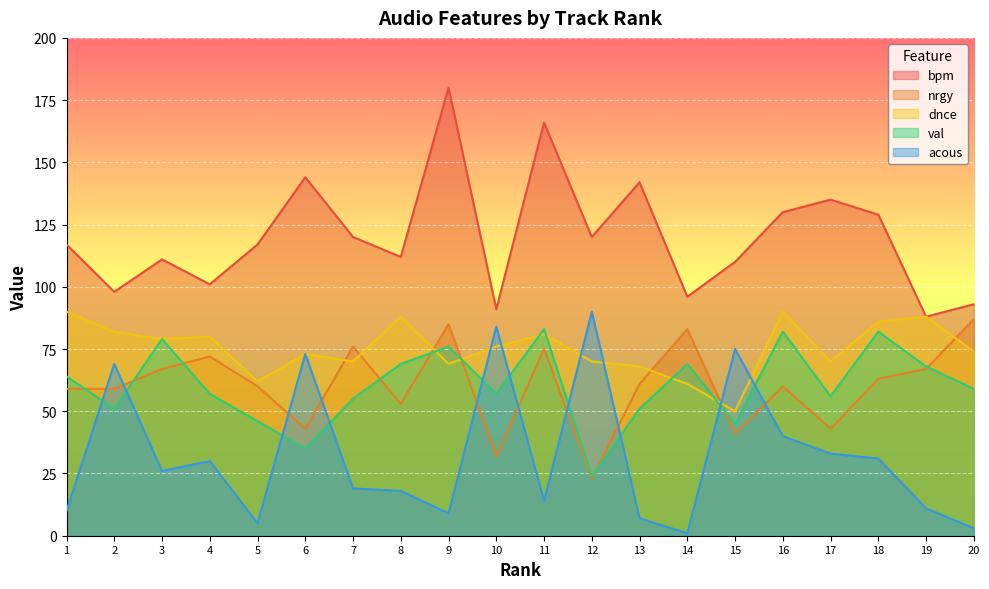

At which label does acous reach its minimum?

14